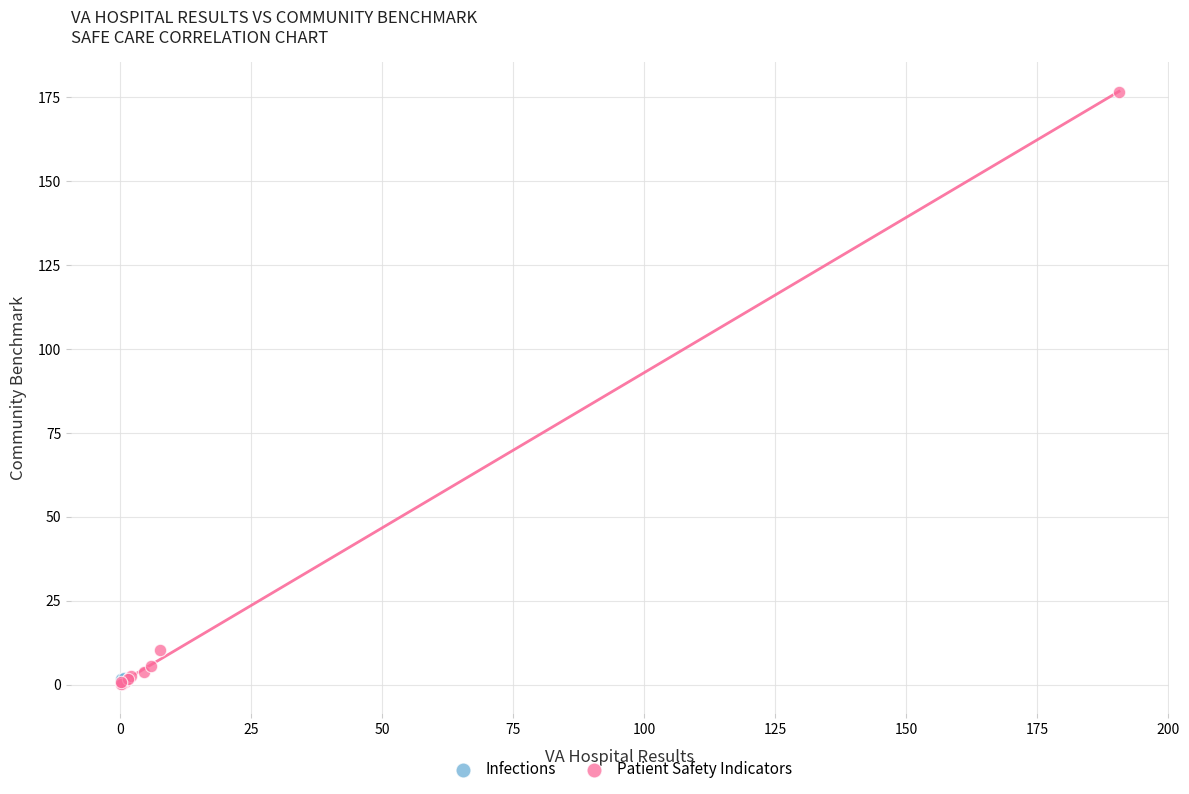

What are all the series names shown in the legend?

Infections, Patient Safety Indicators